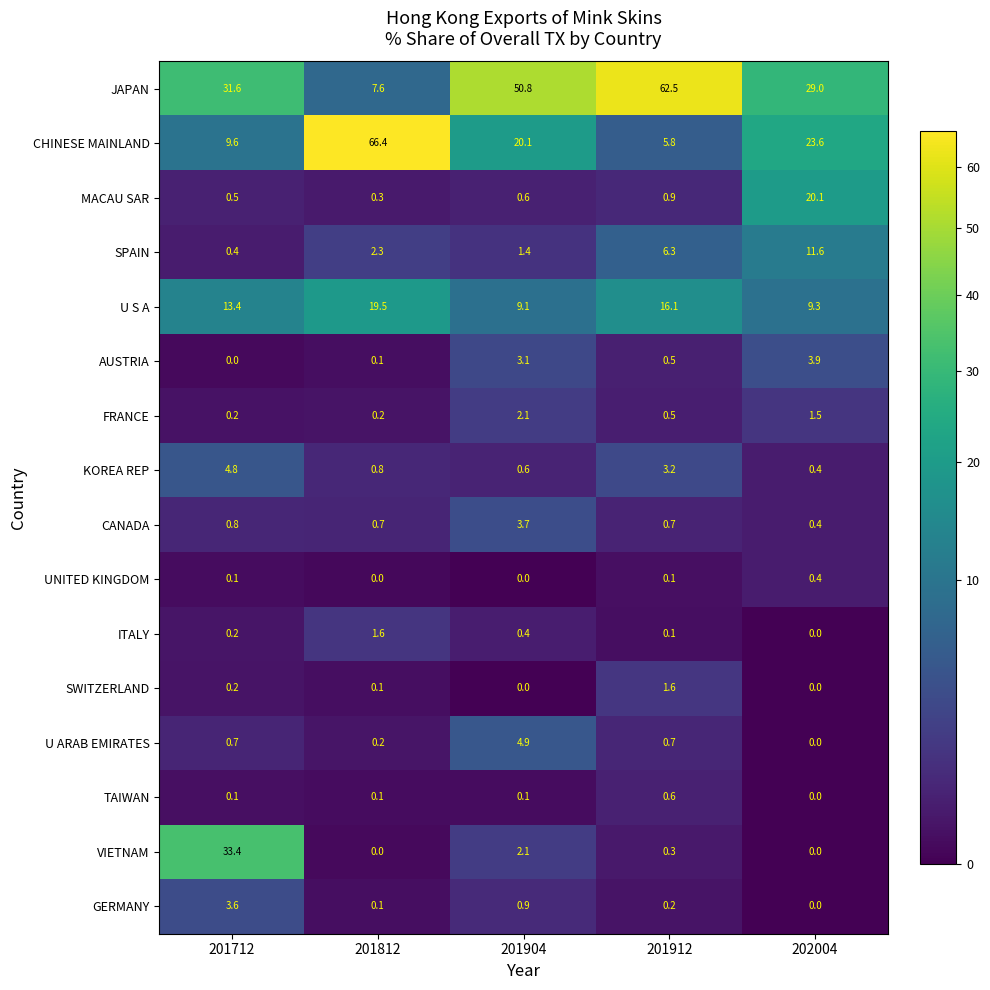

What is the highest value of the UNITED KINGDOM series?

0.4